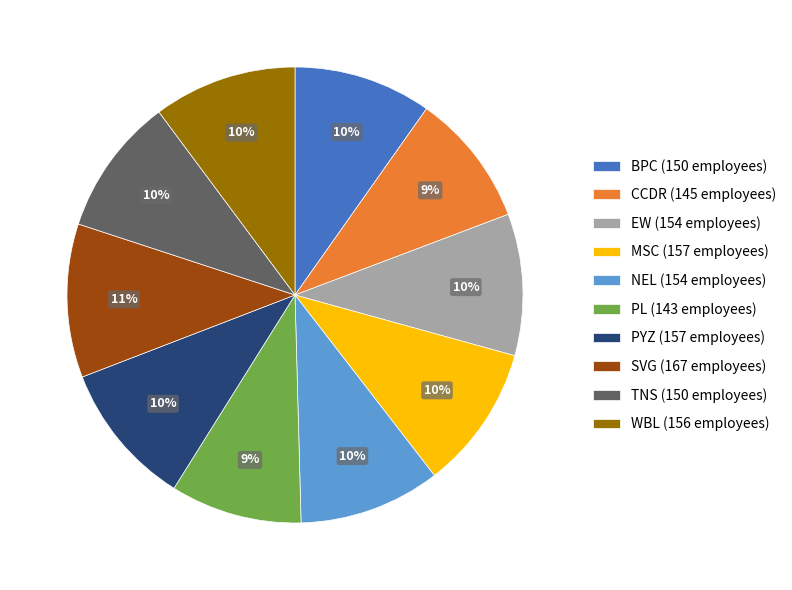

Between PYZ (157 employees) and PL (143 employees), which is larger?

PYZ (157 employees)